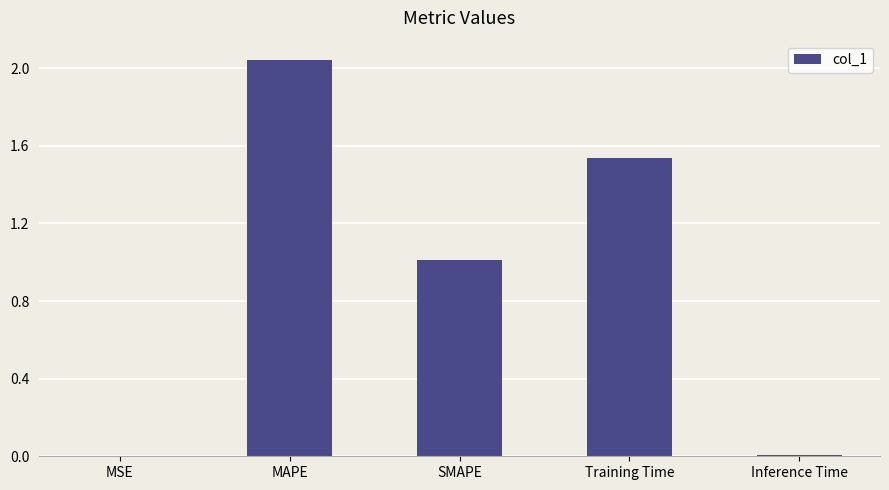

Is it true that the value at SMAPE is 1.5?

False